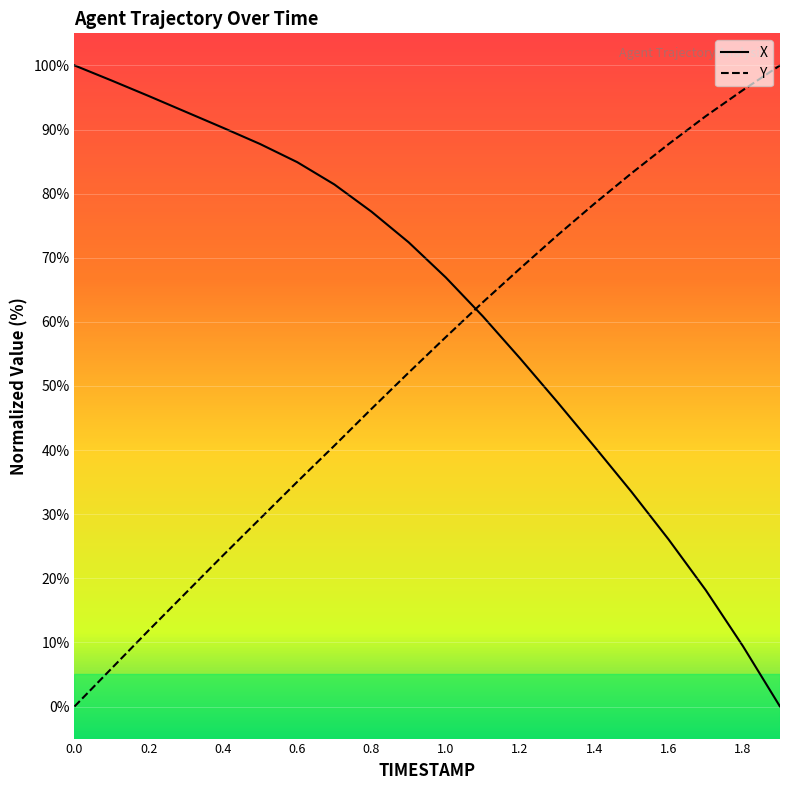

What is the difference between the highest and lowest values at 1.1?

2.2